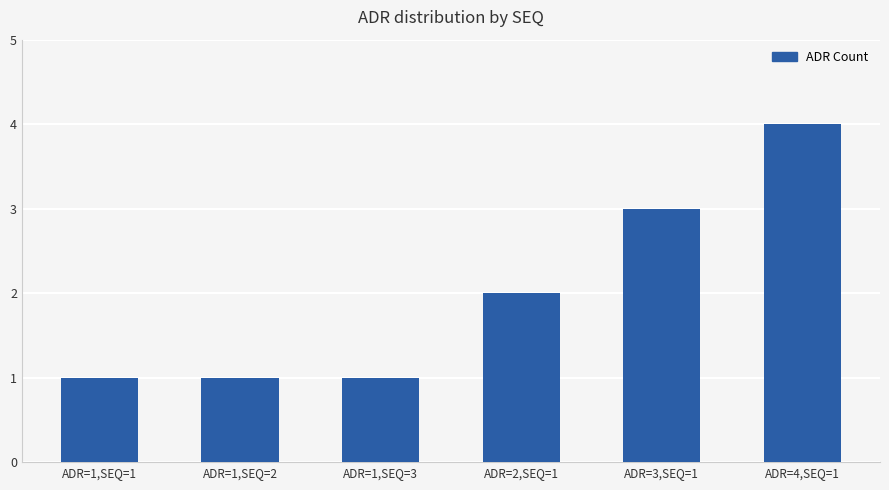

Which has a higher value, ADR=1,SEQ=2 or ADR=3,SEQ=1?

ADR=3,SEQ=1